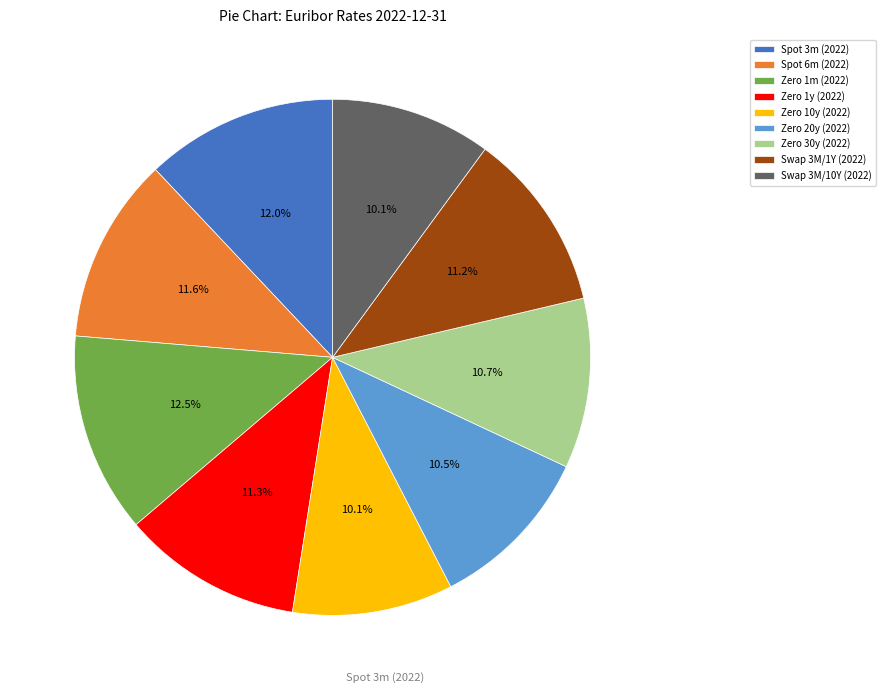

What is the largest slice in the pie chart?

Zero 1m (2022)